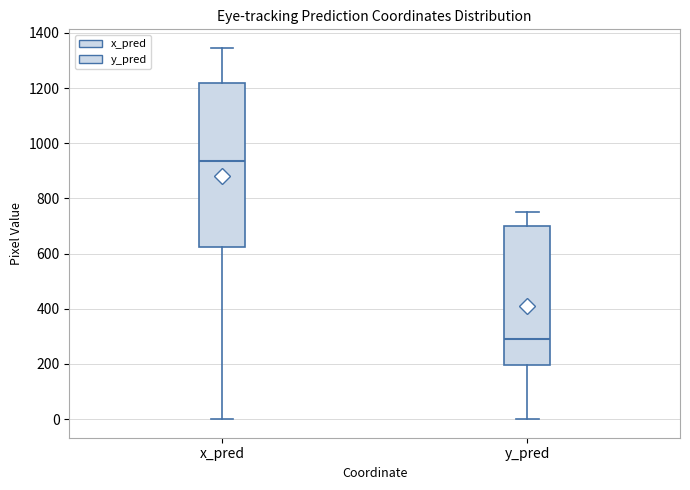

Reading left to right, transcribe this box plot: for each box, give where its median line is, the range the box spans, and where its two whiskers end, as read against the y-axis. The values are not printed on the chart, so give them approximately, as read against the axis.

x_pred: median 940, box 620 to 1220, whiskers 0 to 1340
y_pred: median 300, box 200 to 700, whiskers 0 to 740